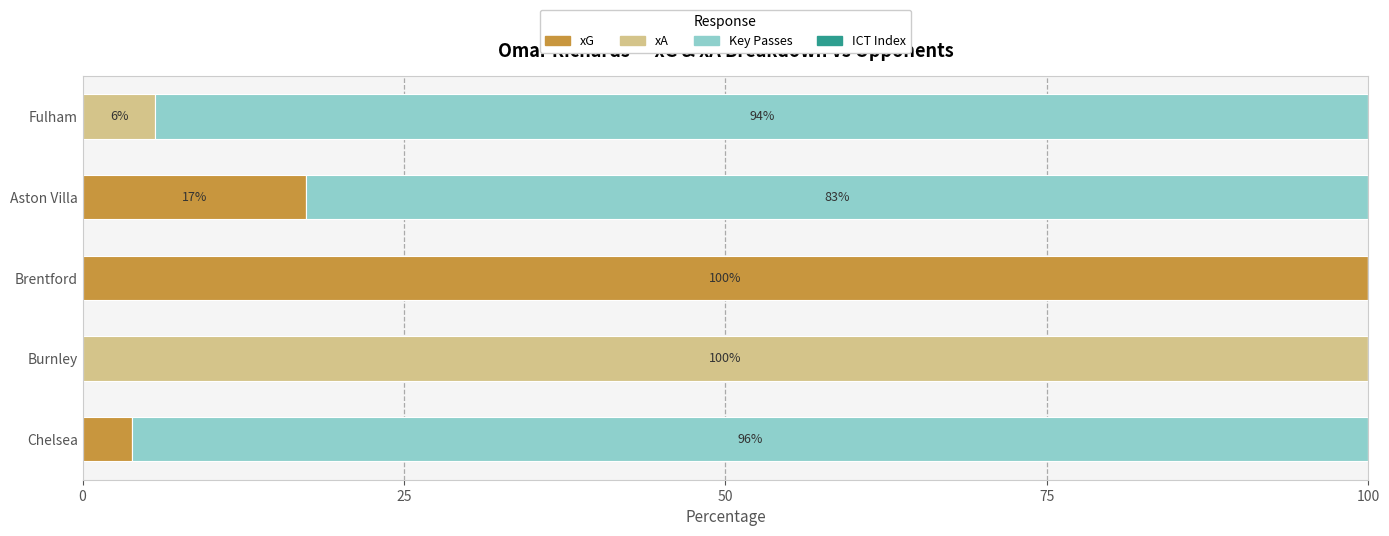

What is the highest value of the xG series?

100.0